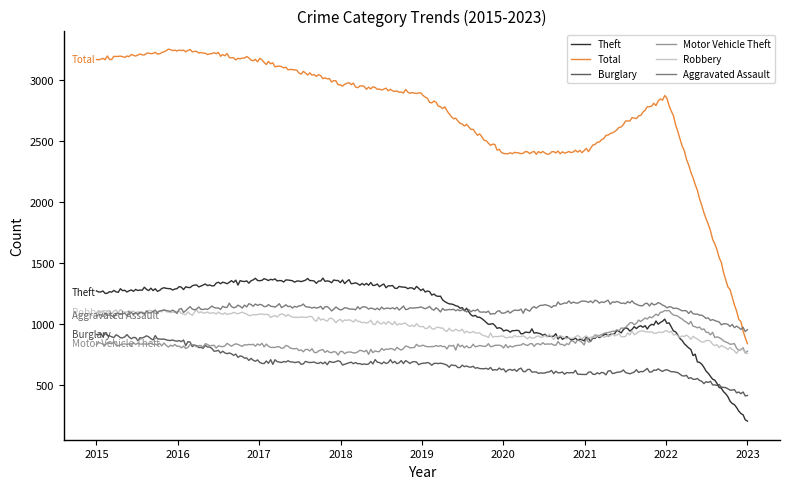

How many lines are shown in the chart?

6